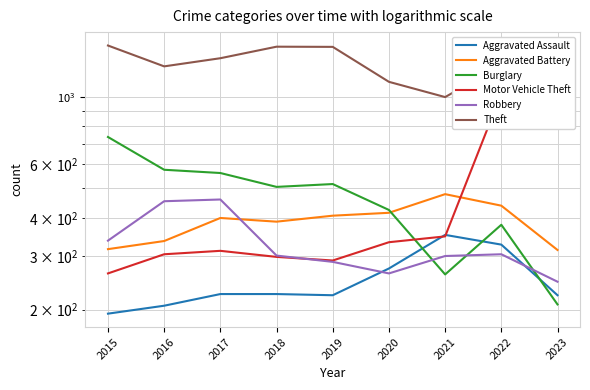

Count the number of data series in this chart.

6